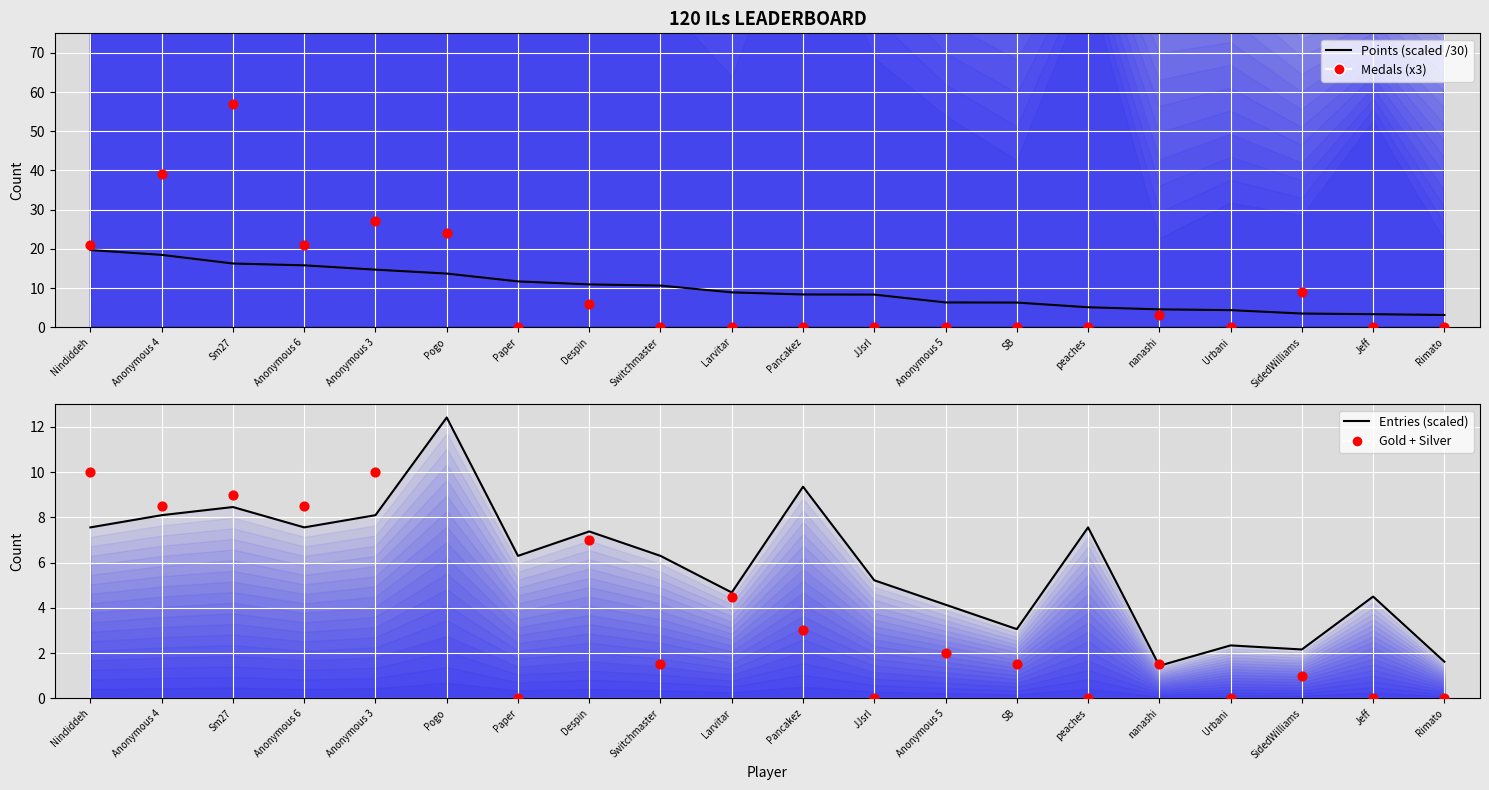

Which series has the largest Y range (max minus min)?

Medals (scaled)